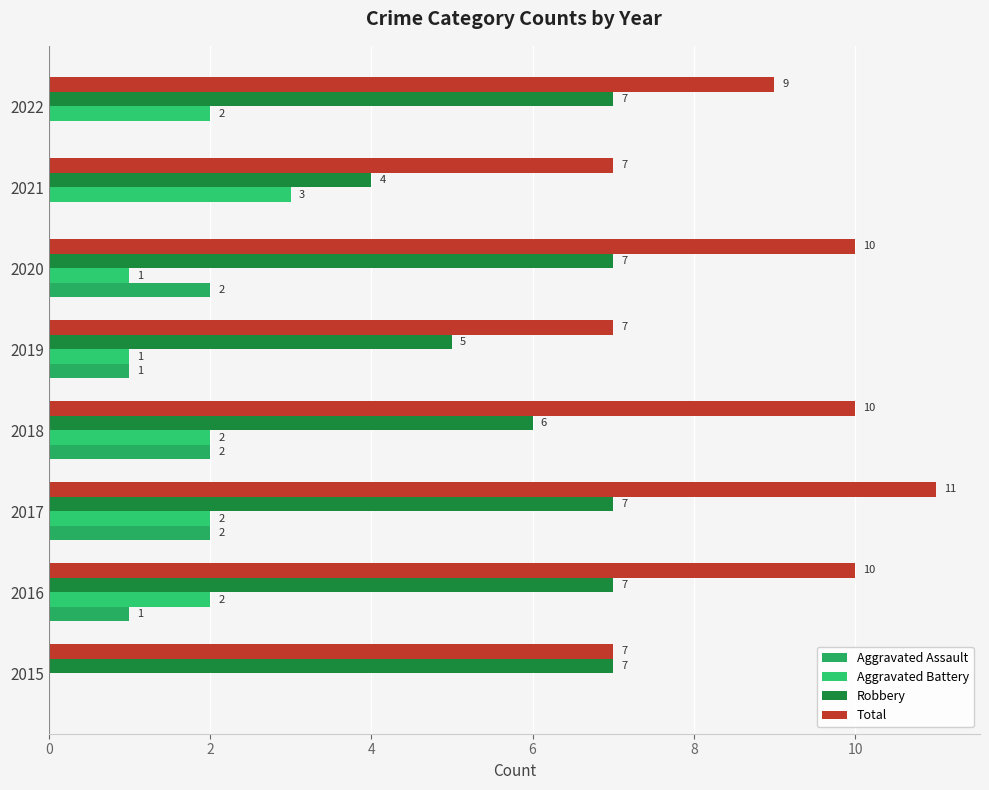

Count the number of data series in this chart.

4